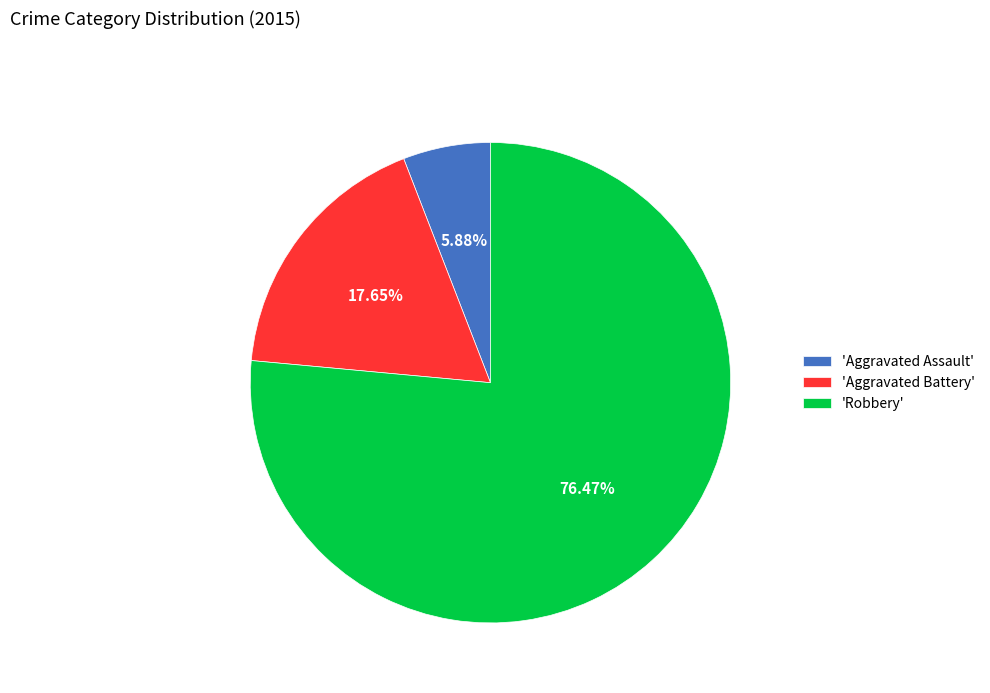

Does any single category account for the majority?

Yes